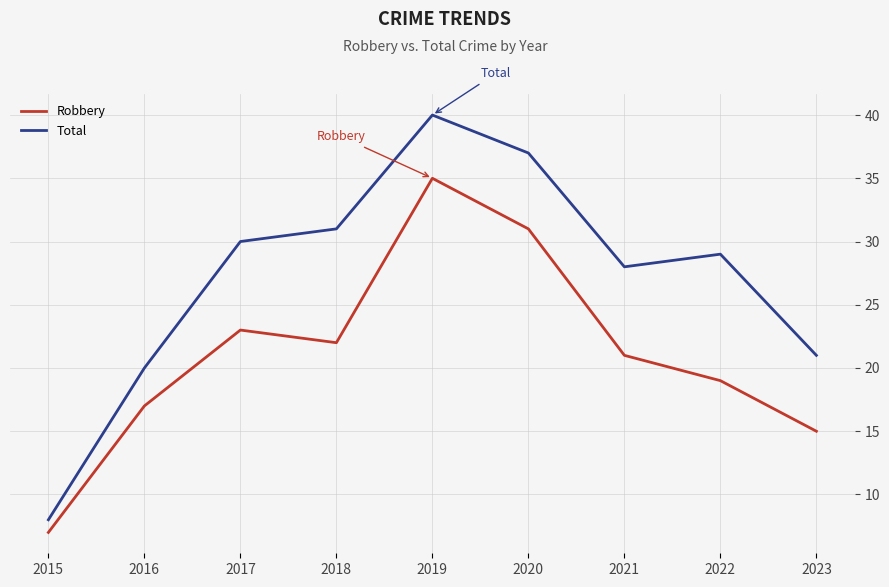

Reading right to left, list all the values displayed in this chart.

Robbery: 15	19	21	31	35	22	23	17	7
Total: 21	29	28	37	40	31	30	20	8